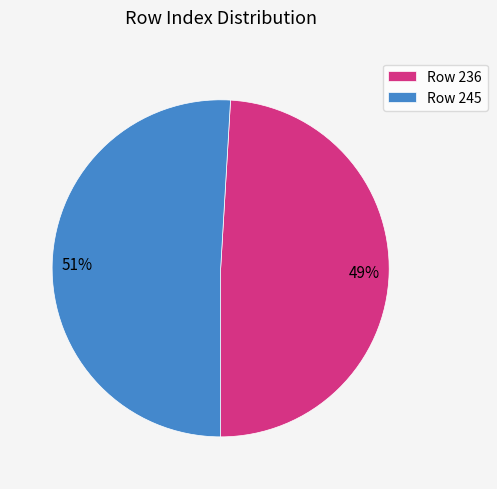

What percentage is the Row 245 slice, to the nearest percent?

51%